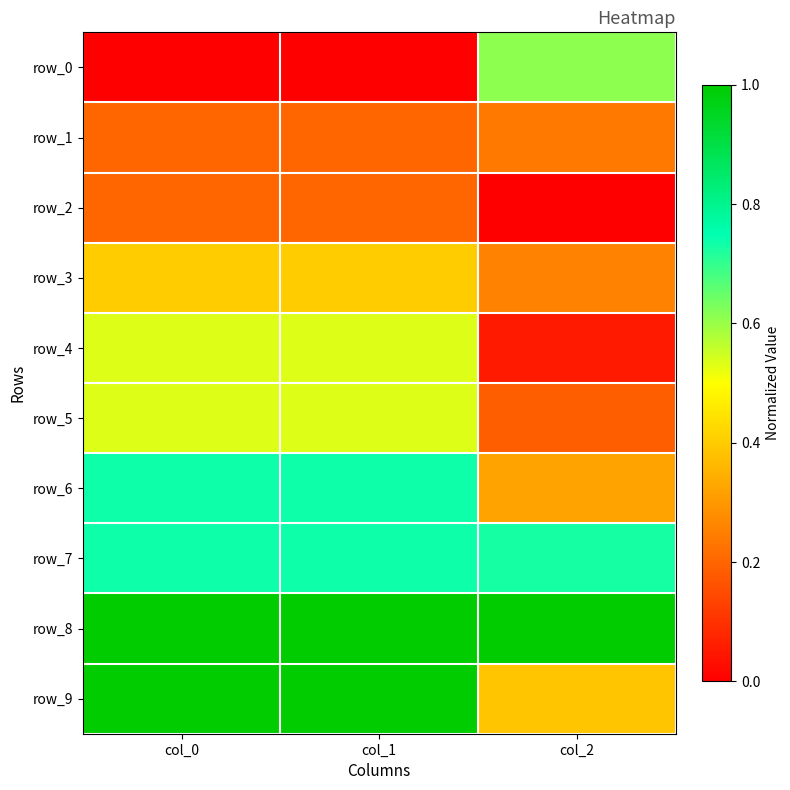

How many values in the row_0 series exceed 0?

1